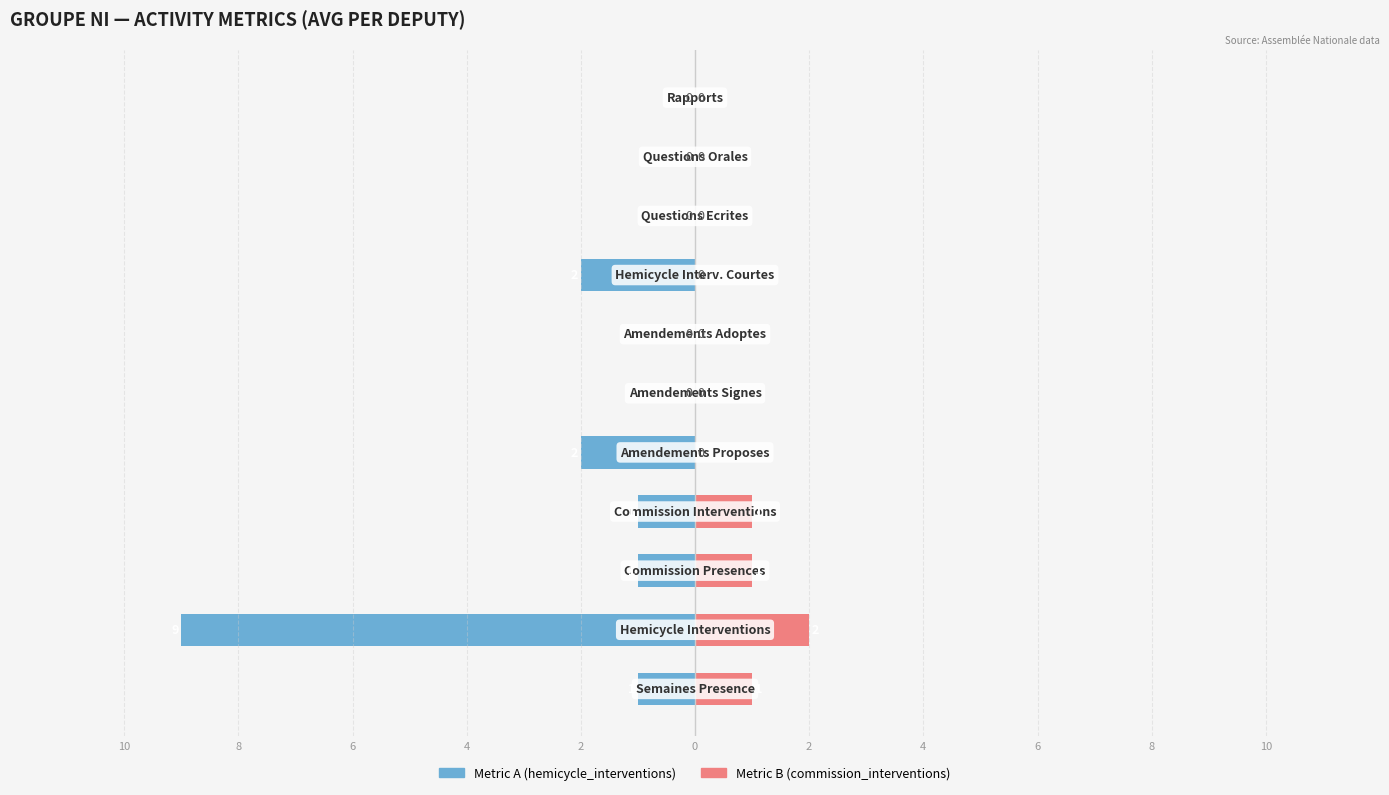

Which series has the largest range (max minus min)?

Group NI (metric A)